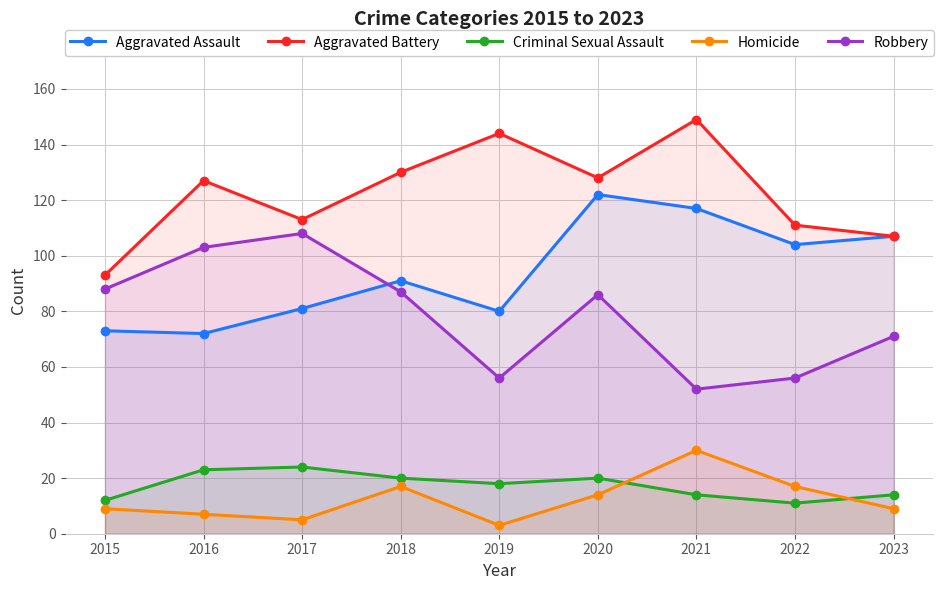

What is the greatest value displayed?

149